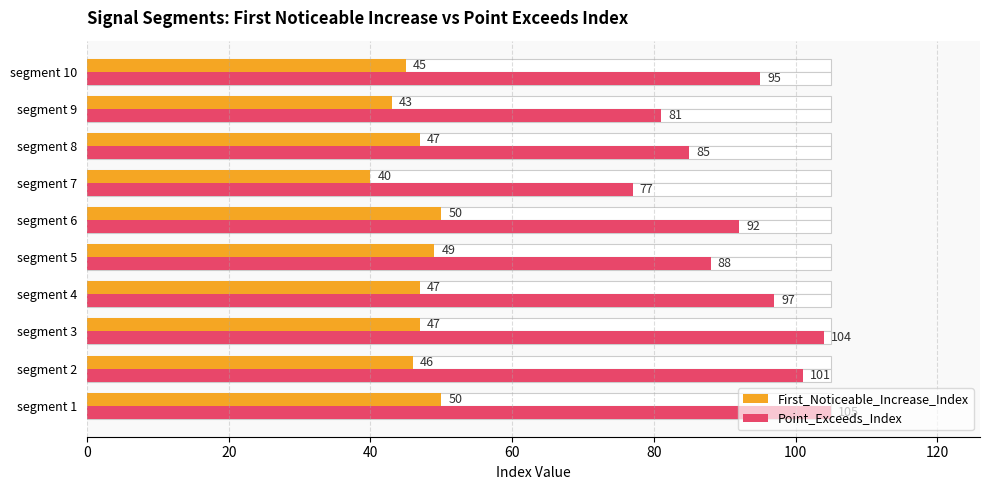

What is the sum of the Point_Exceeds_Index values at segment 5 and segment 6?

180